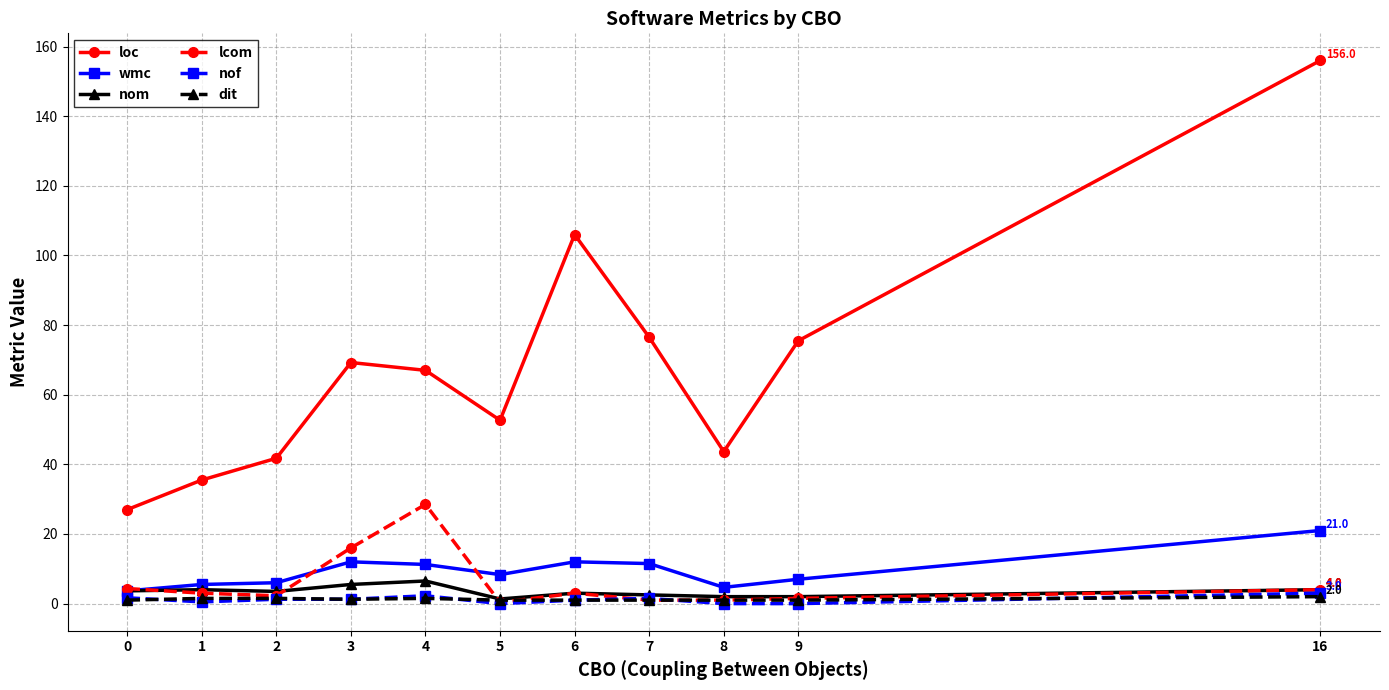

Which series has the largest total across all categories?

loc